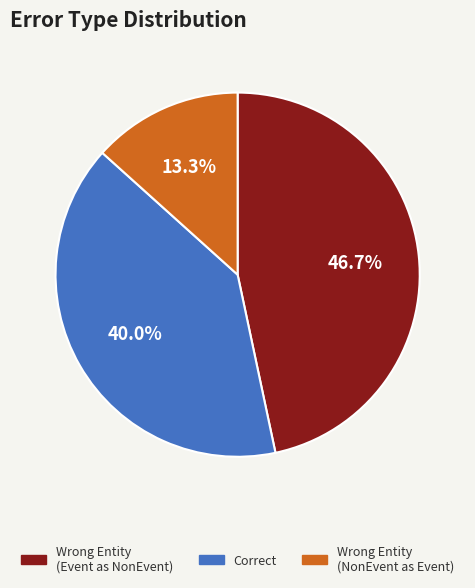

How many slices are in this pie chart?

3